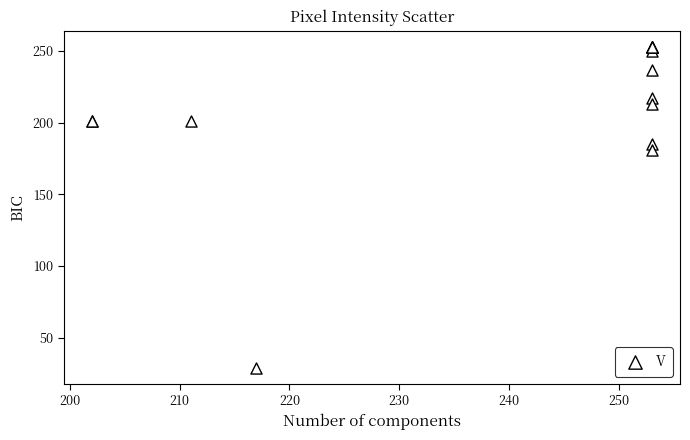

What Y value in the scatter plot is closest to 141?

181